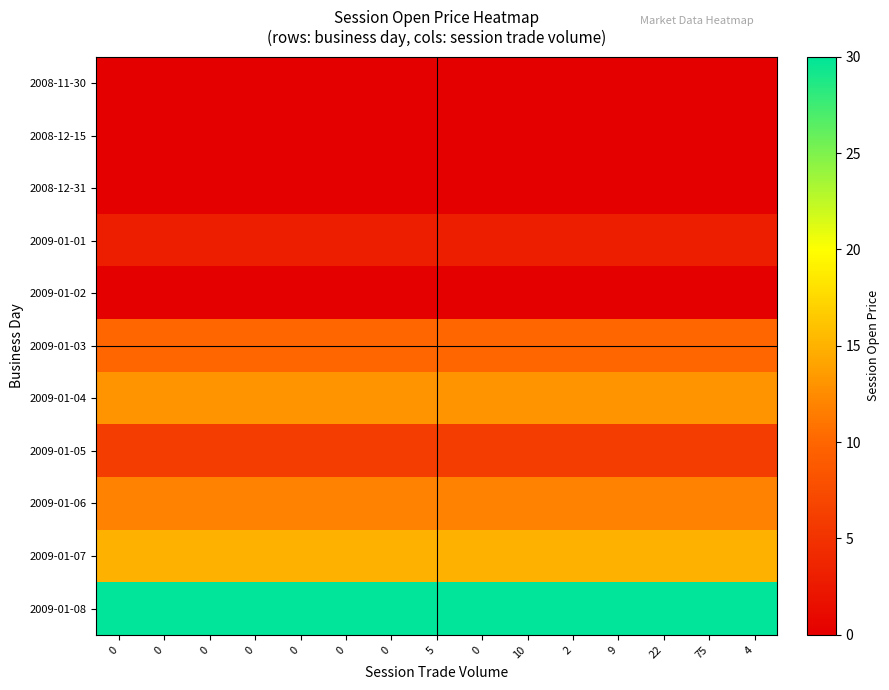

Reading left to right, what are all the values shown in this chart?

2008-11-30: 0=0.0	0=0.0	0=0.0	0=0.0	0=0.0	0=0.0	0=0.0	5=0.0	0=0.0	10=0.0	2=0.0	9=0.0	22=0.0	75=0.0	4=0.0
2008-12-15: 0=0.0	0=0.0	0=0.0	0=0.0	0=0.0	0=0.0	0=0.0	5=0.0	0=0.0	10=0.0	2=0.0	9=0.0	22=0.0	75=0.0	4=0.0
2008-12-31: 0=0.0	0=0.0	0=0.0	0=0.0	0=0.0	0=0.0	0=0.0	5=0.0	0=0.0	10=0.0	2=0.0	9=0.0	22=0.0	75=0.0	4=0.0
2009-01-01: 0=3.0	0=3.0	0=3.0	0=3.0	0=3.0	0=3.0	0=3.0	5=3.0	0=3.0	10=3.0	2=3.0	9=3.0	22=3.0	75=3.0	4=3.0
2009-01-02: 0=0.0	0=0.0	0=0.0	0=0.0	0=0.0	0=0.0	0=0.0	5=0.0	0=0.0	10=0.0	2=0.0	9=0.0	22=0.0	75=0.0	4=0.0
2009-01-03: 0=10.0	0=10.0	0=10.0	0=10.0	0=10.0	0=10.0	0=10.0	5=10.0	0=10.0	10=10.0	2=10.0	9=10.0	22=10.0	75=10.0	4=10.0
2009-01-04: 0=13.0	0=13.0	0=13.0	0=13.0	0=13.0	0=13.0	0=13.0	5=13.0	0=13.0	10=13.0	2=13.0	9=13.0	22=13.0	75=13.0	4=13.0
2009-01-05: 0=6.0	0=6.0	0=6.0	0=6.0	0=6.0	0=6.0	0=6.0	5=6.0	0=6.0	10=6.0	2=6.0	9=6.0	22=6.0	75=6.0	4=6.0
2009-01-06: 0=11.9	0=11.9	0=11.9	0=11.9	0=11.9	0=11.9	0=11.9	5=11.9	0=11.9	10=11.9	2=11.9	9=11.9	22=11.9	75=11.9	4=11.9
2009-01-07: 0=14.9	0=14.9	0=14.9	0=14.9	0=14.9	0=14.9	0=14.9	5=14.9	0=14.9	10=14.9	2=14.9	9=14.9	22=14.9	75=14.9	4=14.9
2009-01-08: 0=30.0	0=30.0	0=30.0	0=30.0	0=30.0	0=30.0	0=30.0	5=30.0	0=30.0	10=30.0	2=30.0	9=30.0	22=30.0	75=30.0	4=30.0